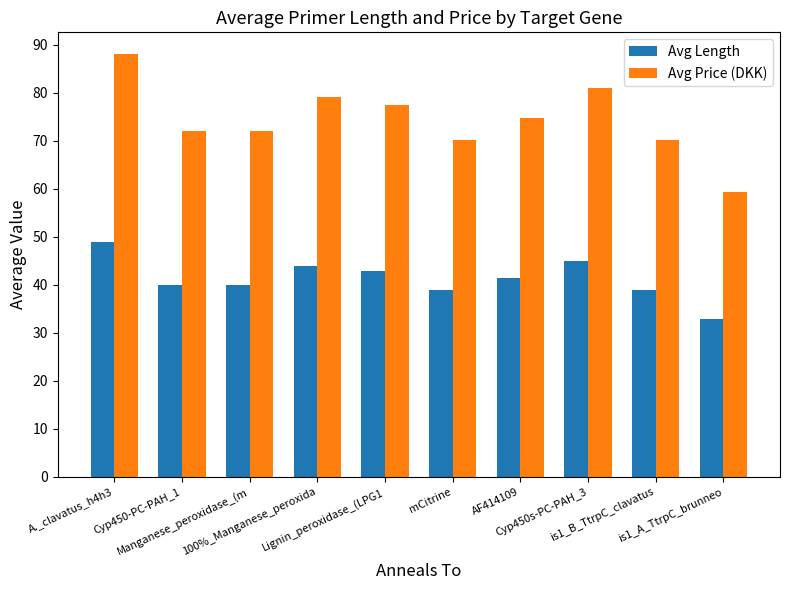

The Avg Price (DKK) series shows 28.3 at Cyp450-PC-PAH_1. True or false?

False